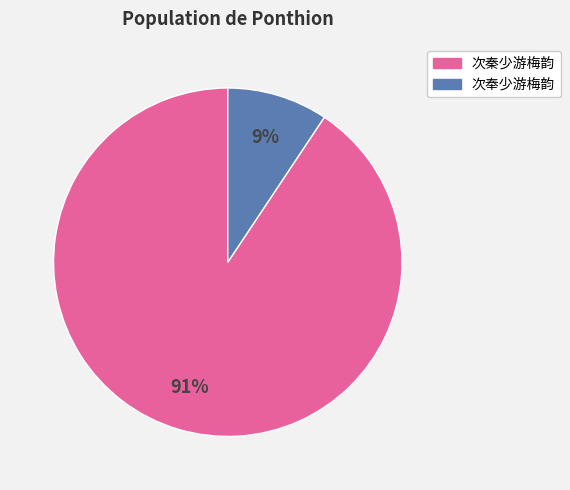

Do 次奉少游梅韵 and 次秦少游梅韵 together represent more than half of the pie?

Yes